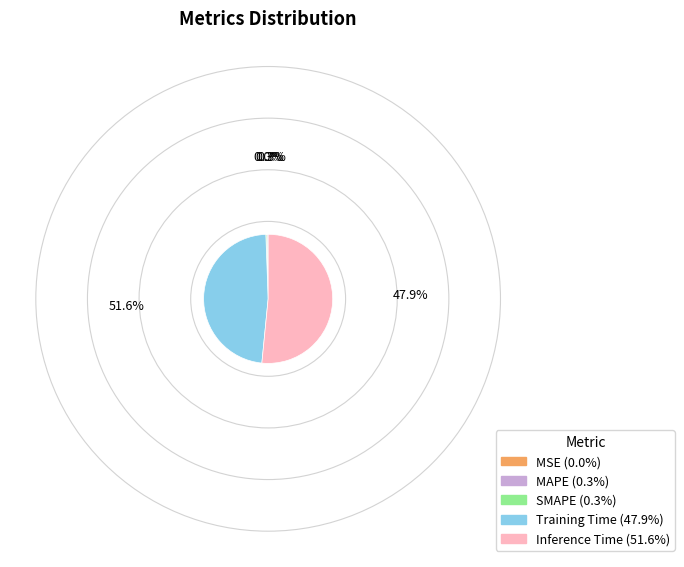

What is the largest slice in the pie chart?

Inference Time